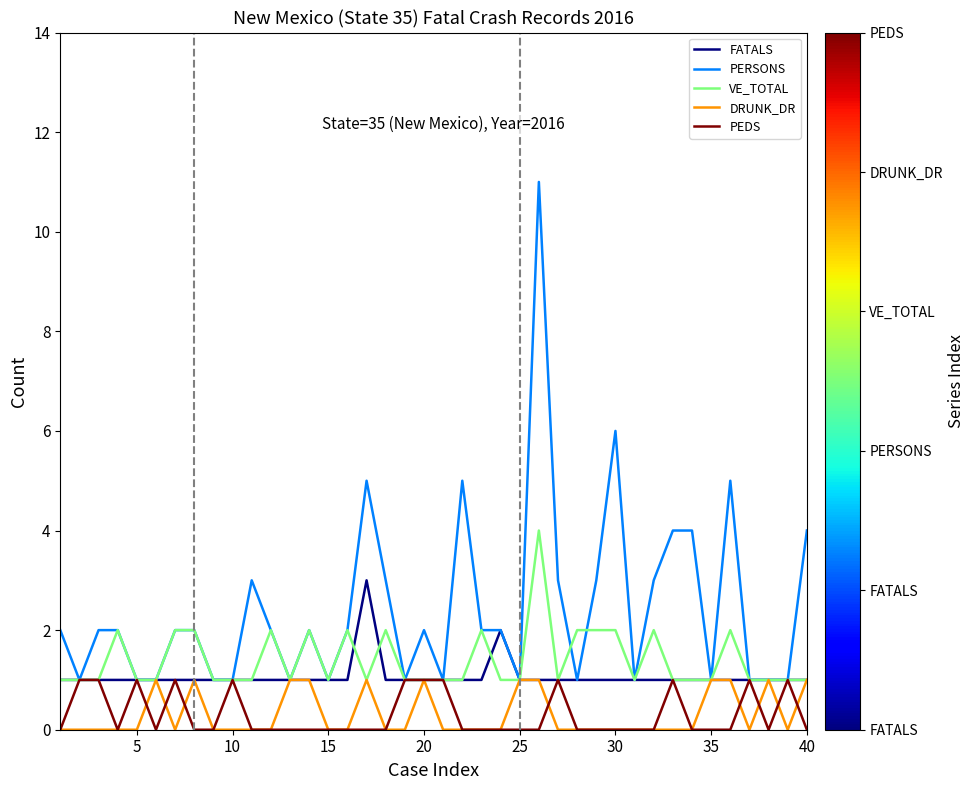

Reading left to right, list all the values displayed in this chart.

FATALS: 1	1	1	1	1	1	1	1	1	1	1	1	1	1	1	1	3	1	1	1	1	1	1	2	1	1	1	1	1	1	1	1	1	1	1	1	1	1	1	1
PERSONS: 2	1	2	2	1	1	2	2	1	1	3	2	1	2	1	2	5	3	1	2	1	5	2	2	1	11	3	1	3	6	1	3	4	4	1	5	1	1	1	4
VE_TOTAL: 1	1	1	2	1	1	2	2	1	1	1	2	1	2	1	2	1	2	1	1	1	1	2	1	1	4	1	2	2	2	1	2	1	1	1	2	1	1	1	1
DRUNK_DR: 0	0	0	0	0	1	0	1	0	0	0	0	1	1	0	0	1	0	0	1	0	0	0	0	1	1	0	0	0	0	0	0	0	0	1	1	0	1	0	1
PEDS: 0	1	1	0	1	0	1	0	0	1	0	0	0	0	0	0	0	0	1	1	1	0	0	0	0	0	1	0	0	0	0	0	1	0	0	0	1	0	1	0